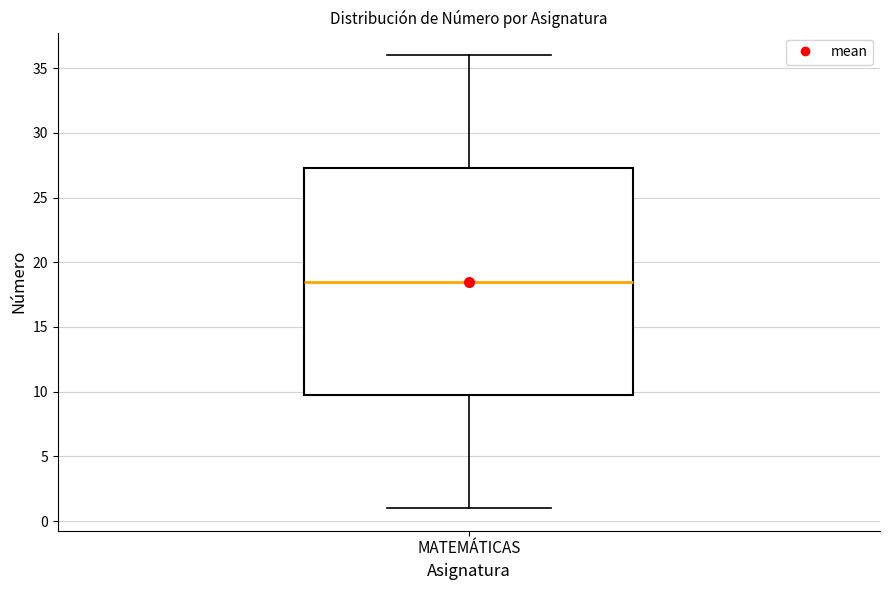

Where is the lower edge of the box for MATEMÁTICAS on the y-axis? The values are not printed on the chart, so give them approximately, as read against the axis.

10.0